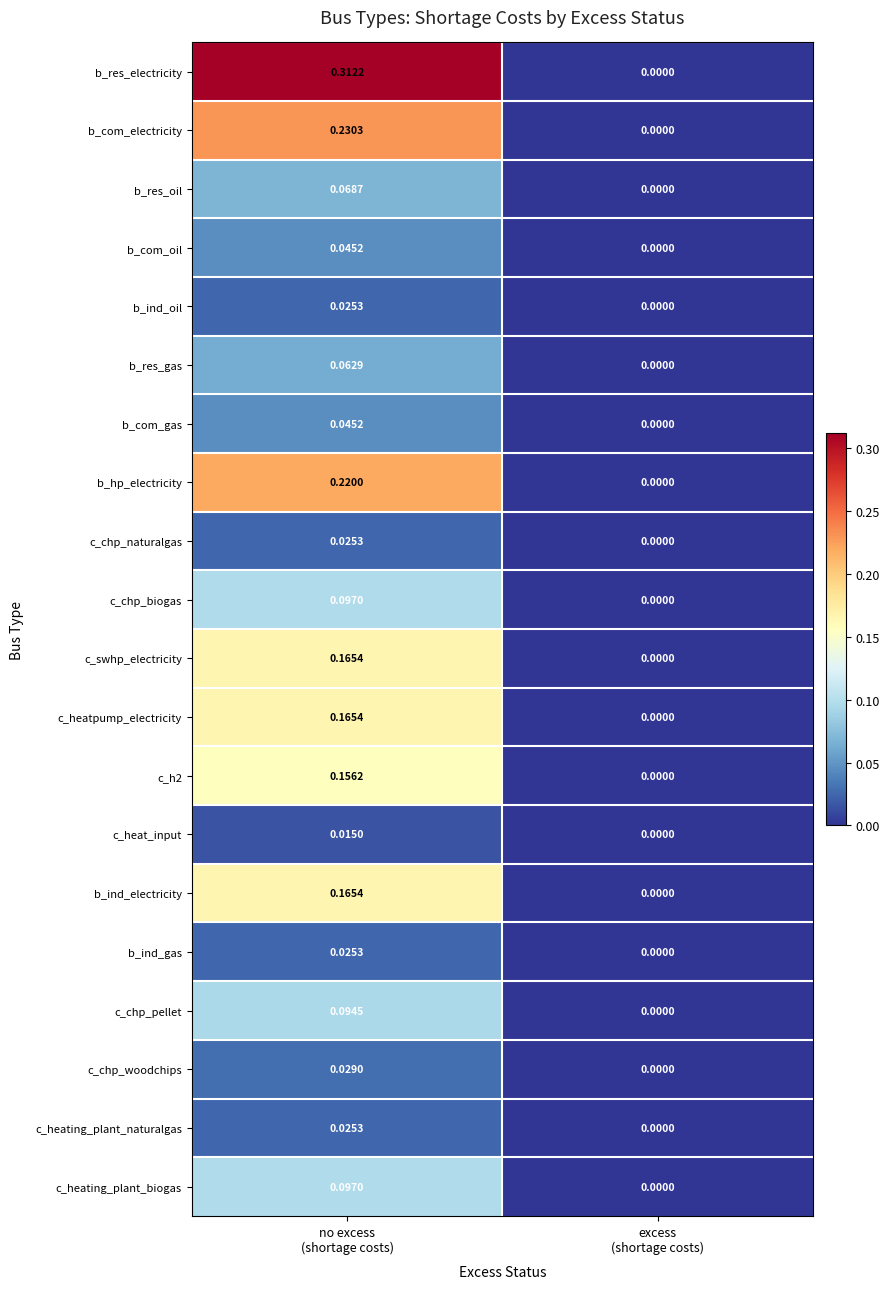

How many data points does each series have?

2